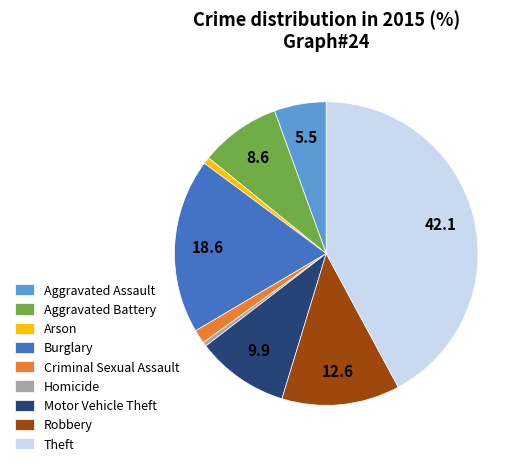

What is the largest slice in the pie chart?

Theft